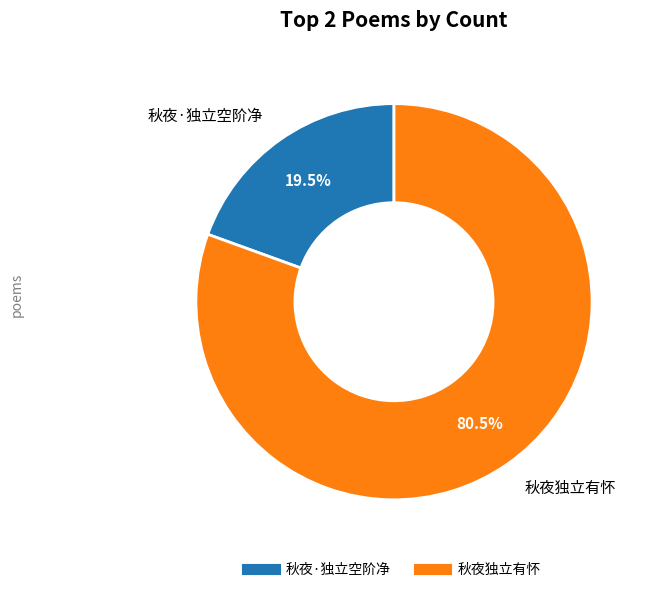

Rank the categories by value from lowest to highest.

秋夜·独立空阶净, 秋夜独立有怀